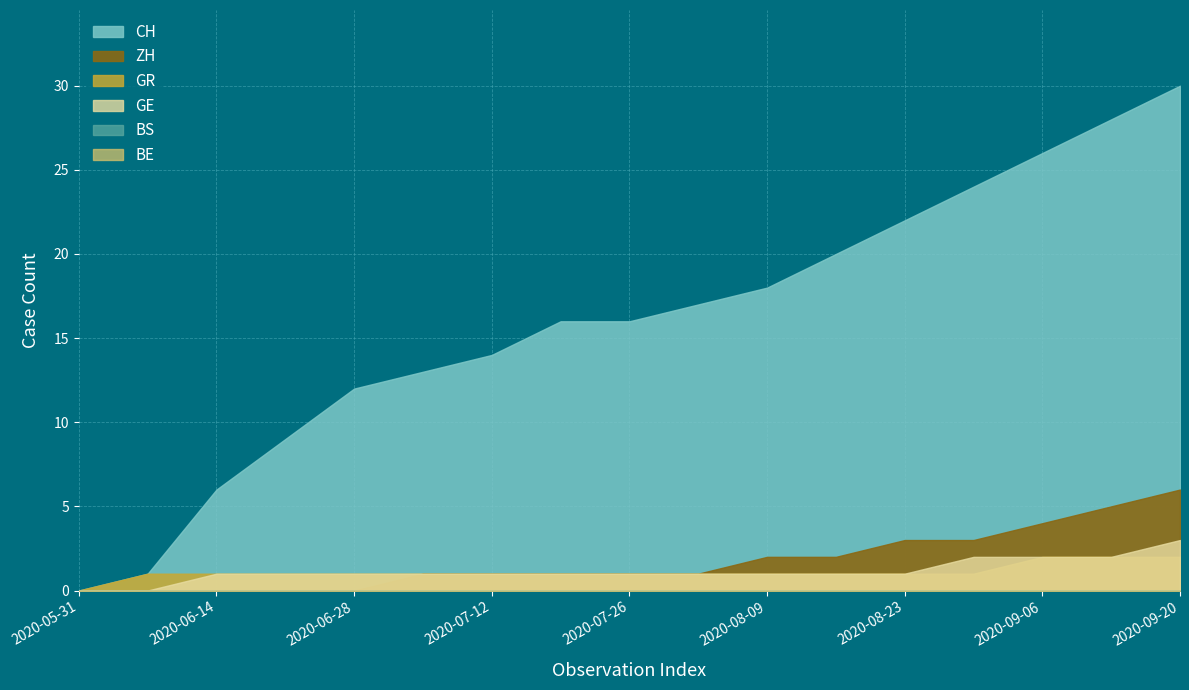

True or false: GR has a value of 1 at 2020-06-21.

True